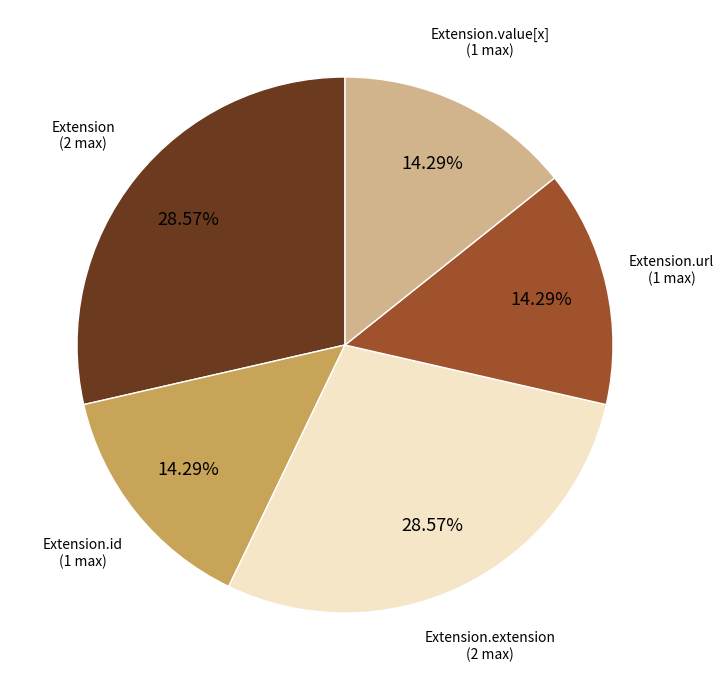

How many slices are in this pie chart?

5